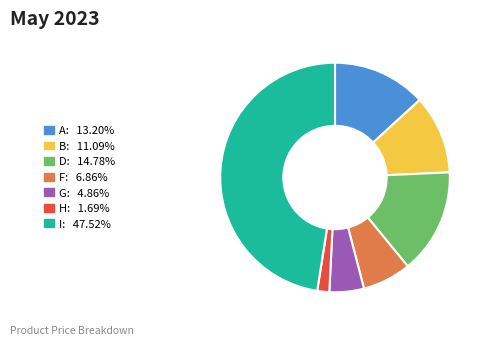

How many segments does this pie chart have?

7